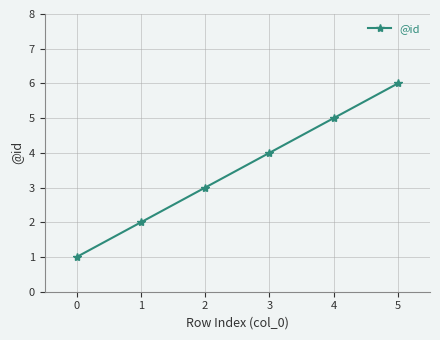

True or false: the data shows 1 at 2.

False